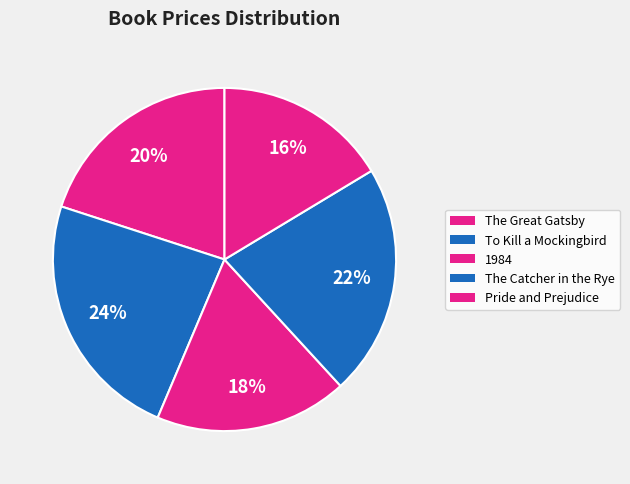

How many segments does this pie chart have?

5